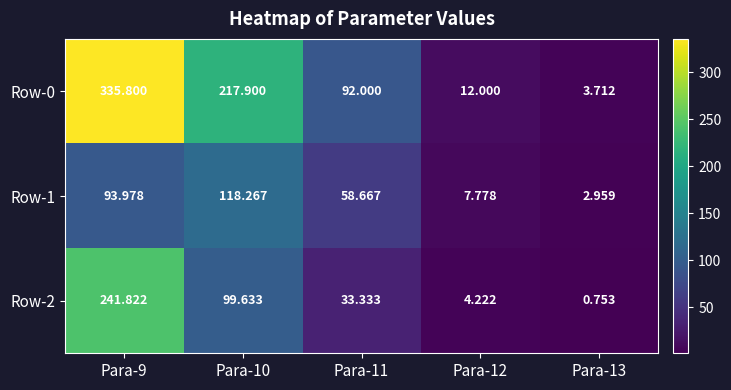

Between Para-11 and Para-12, which series saw the biggest shift?

Row-0